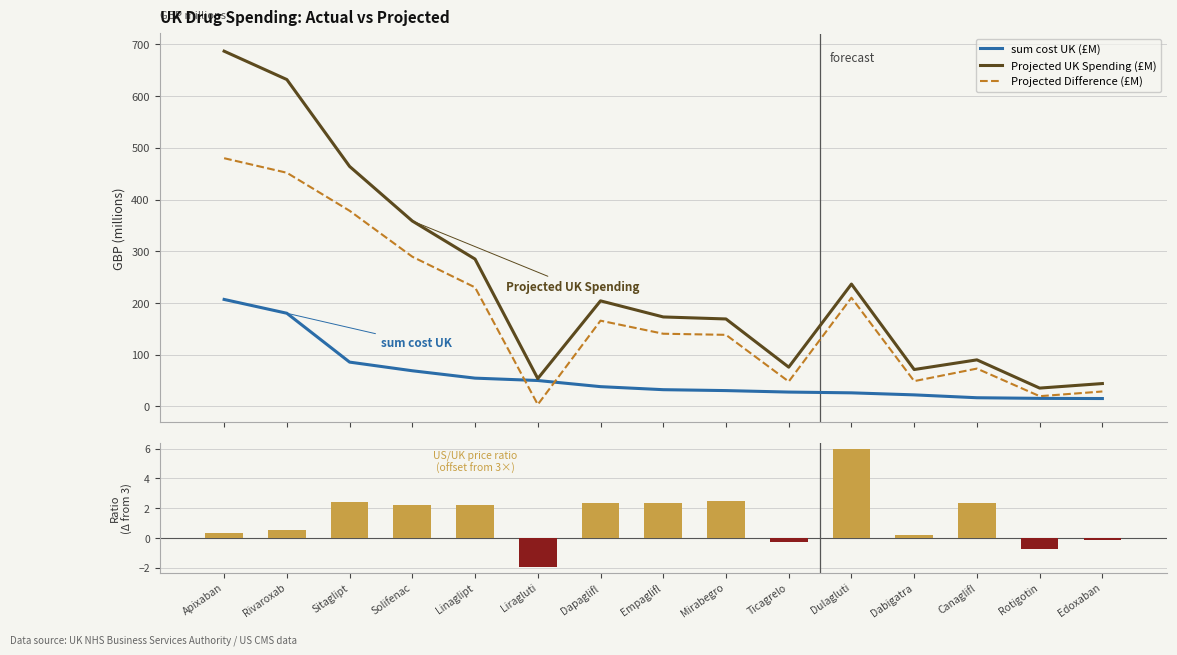

The Projected Difference (£M) series shows 2.0 at Liragluti. True or false?

False